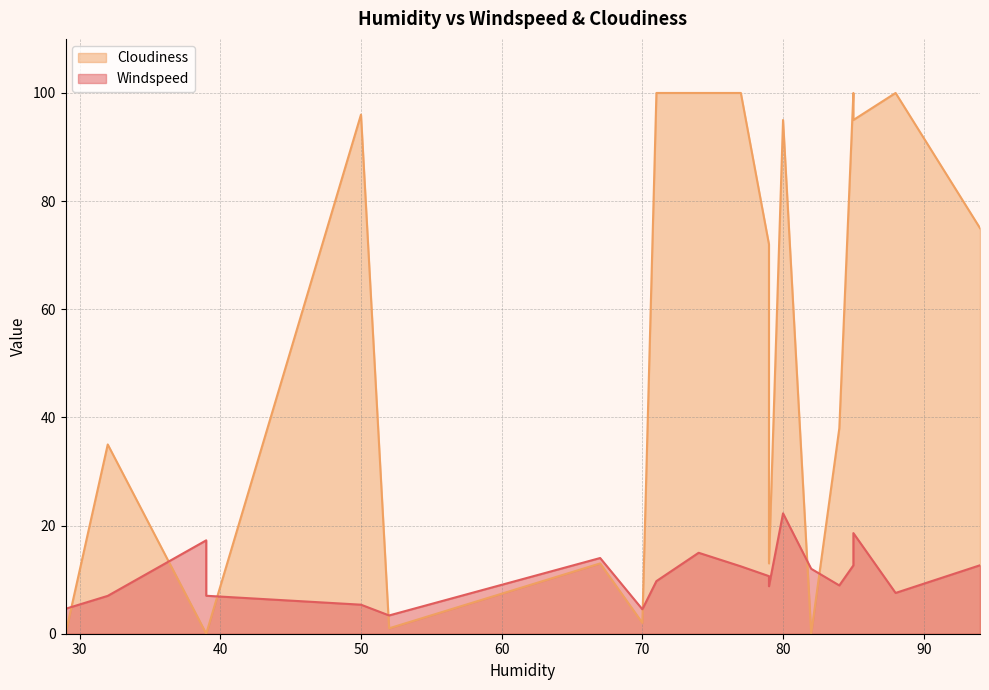

The Windspeed series shows 13.4 at 71. True or false?

False